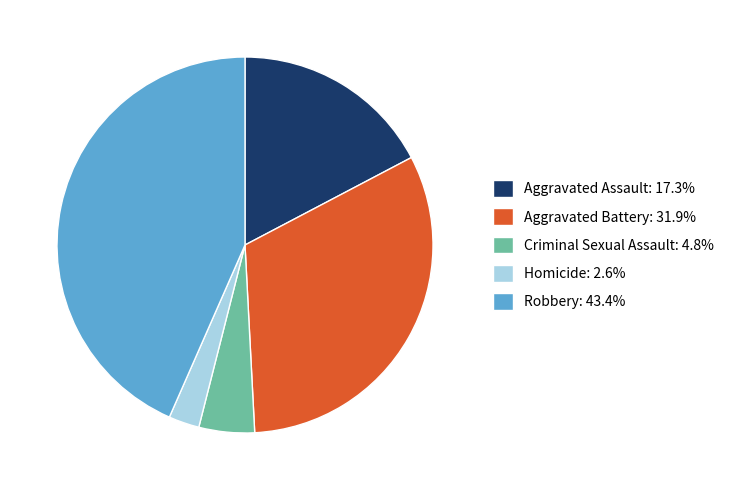

Combined, do Criminal Sexual Assault: 4.8% and Robbery: 43.4% account for over 50%?

No